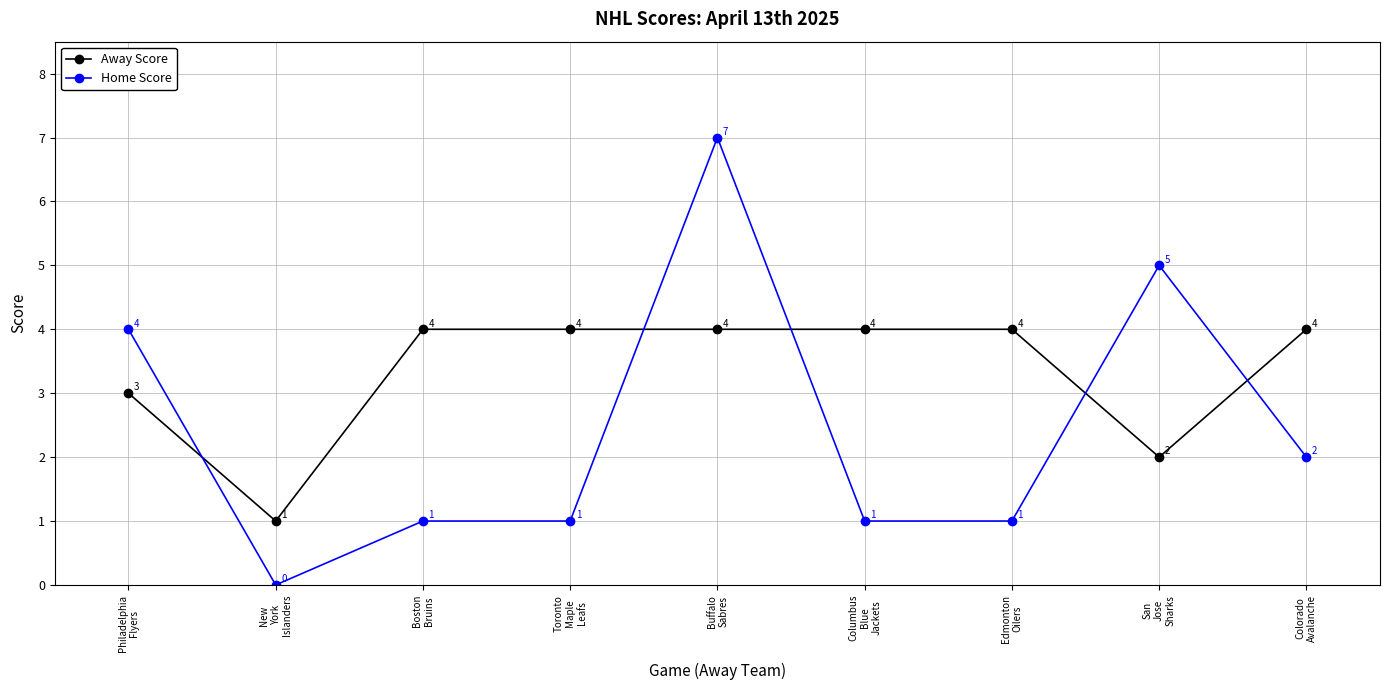

Between which two adjacent categories do Home Score and Away Score first intersect?

Philadelphia
Flyers and New
York
Islanders